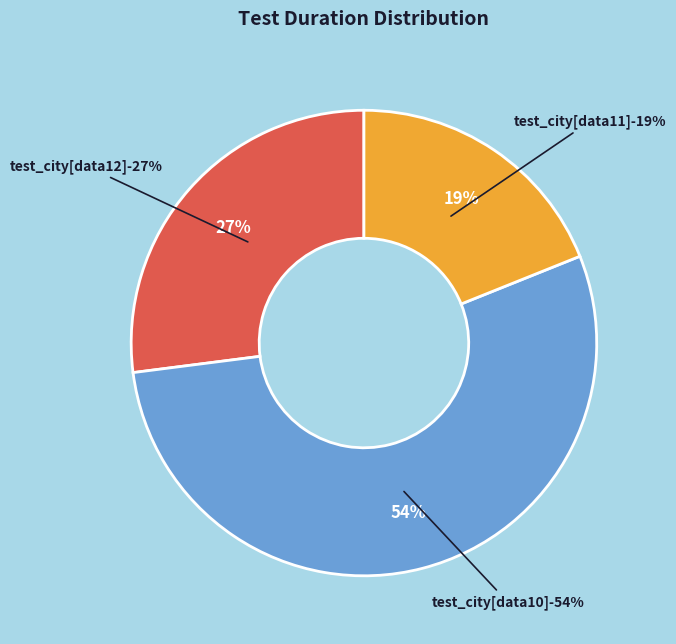

To the nearest percent, what is the average slice percentage?

33%